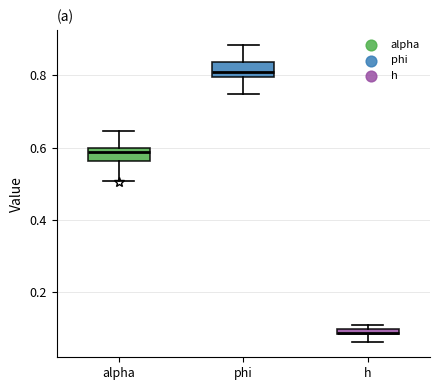

Which box's median line is the highest?

phi